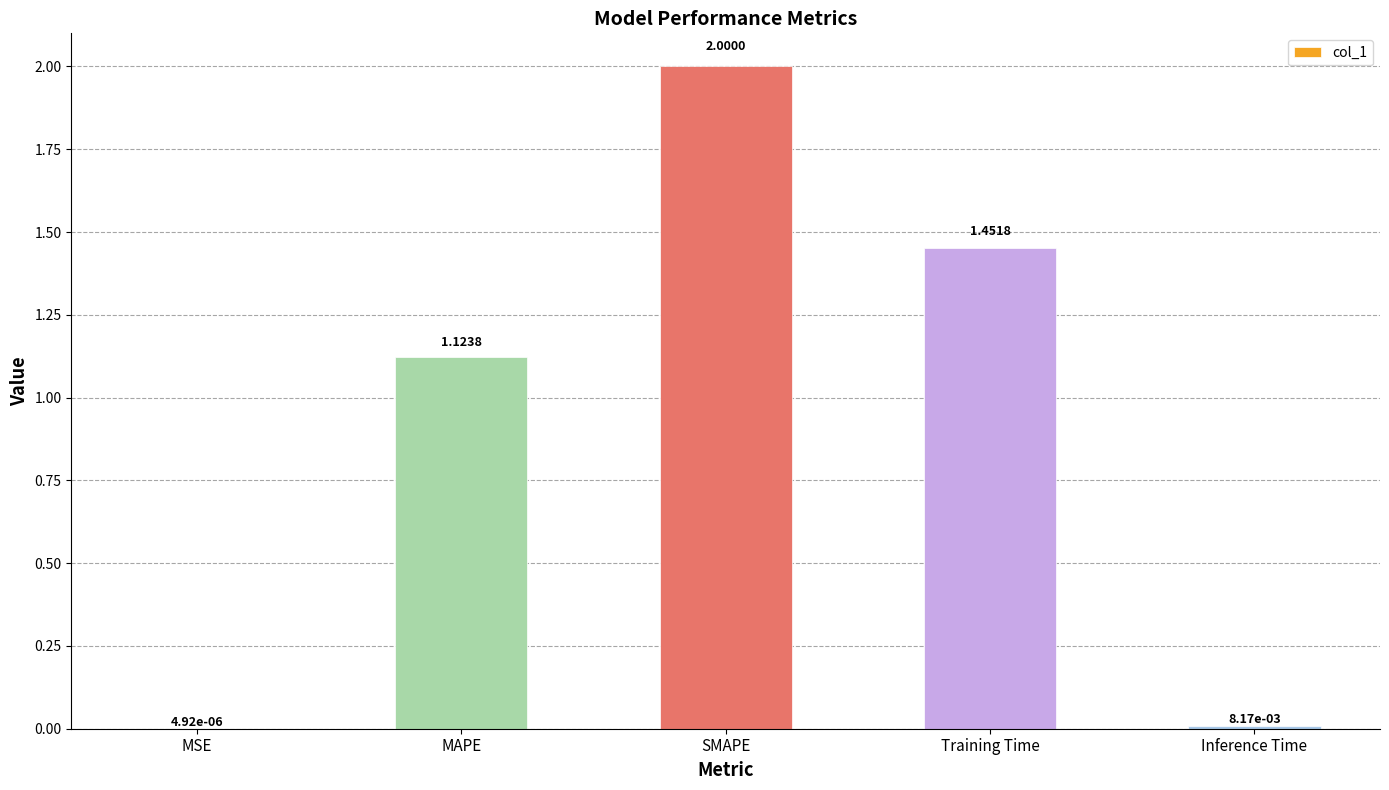

What is the ratio of the value at SMAPE to the value at MAPE?

1.8